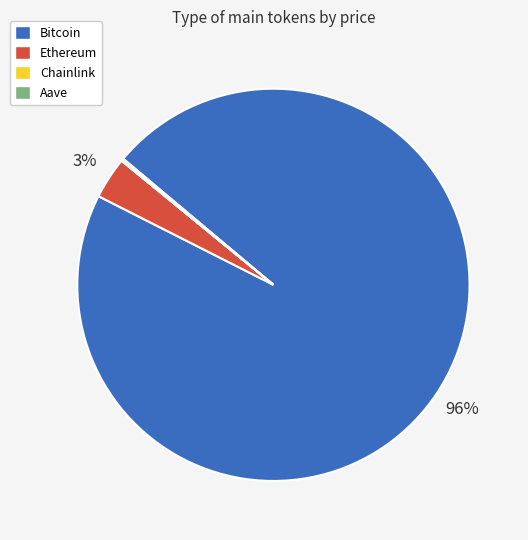

What is the majority slice?

Bitcoin